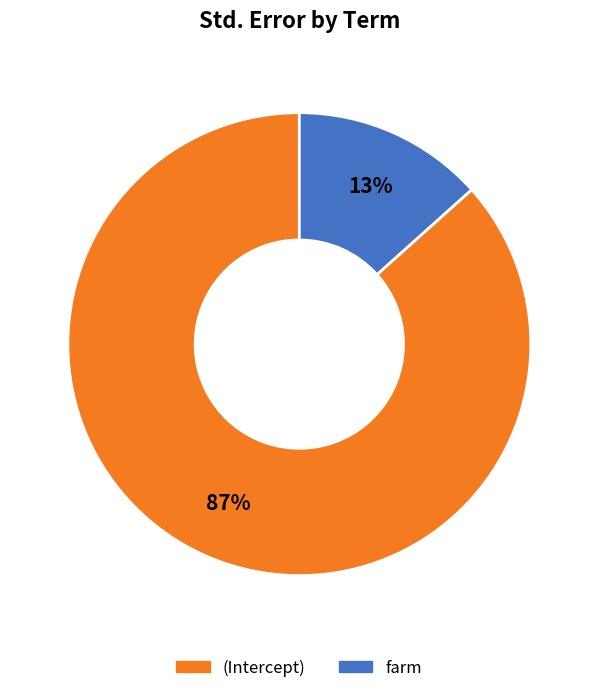

To the nearest percent, what portion does (Intercept) represent?

87%